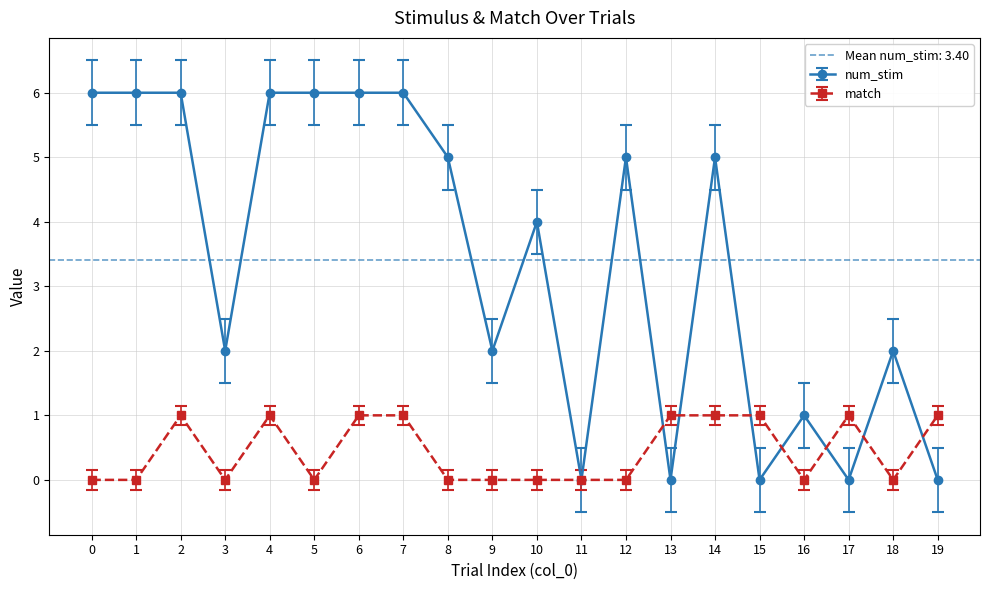

List the series in order of their peak value, lowest first.

match, num_stim